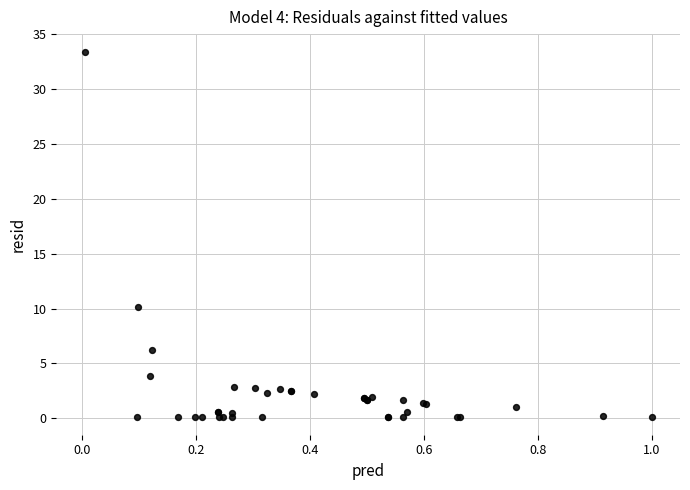

What Y value in the scatter plot is closest to 16?

10.2